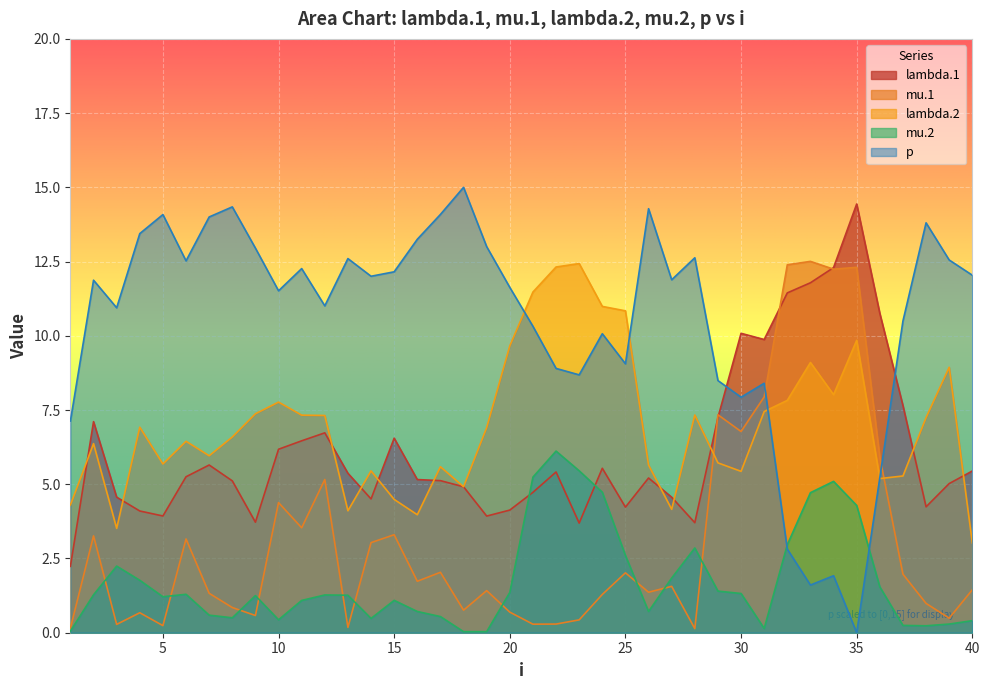

Where is lambda.1 nearest to the value 8?

37